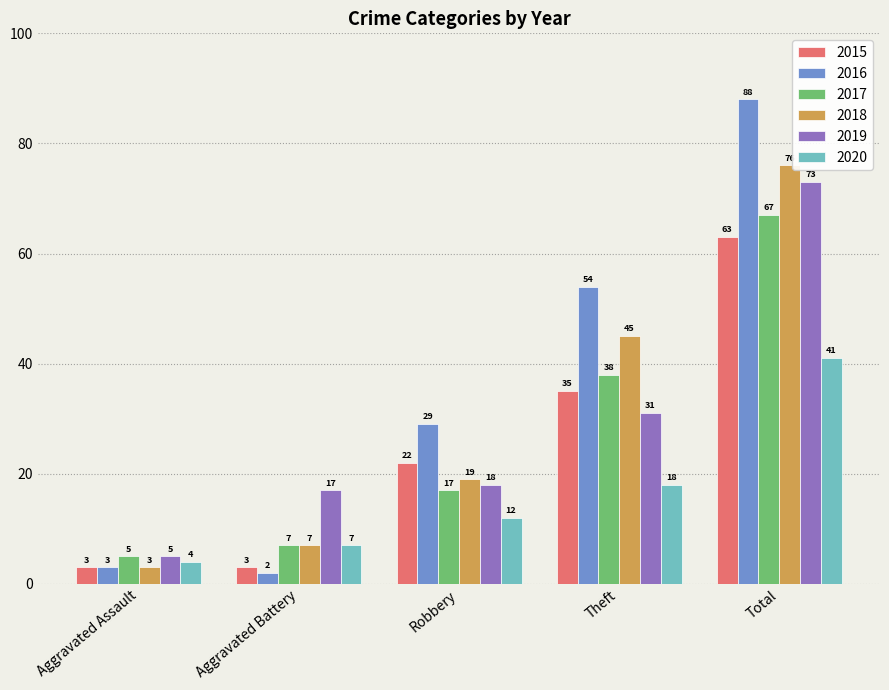

Read the 2018 value at Aggravated Assault.

3